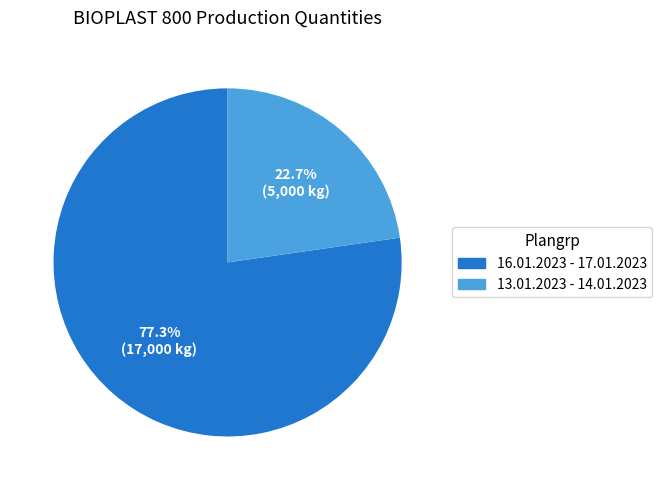

Which slice is the smallest?

13.01.2023 - 14.01.2023